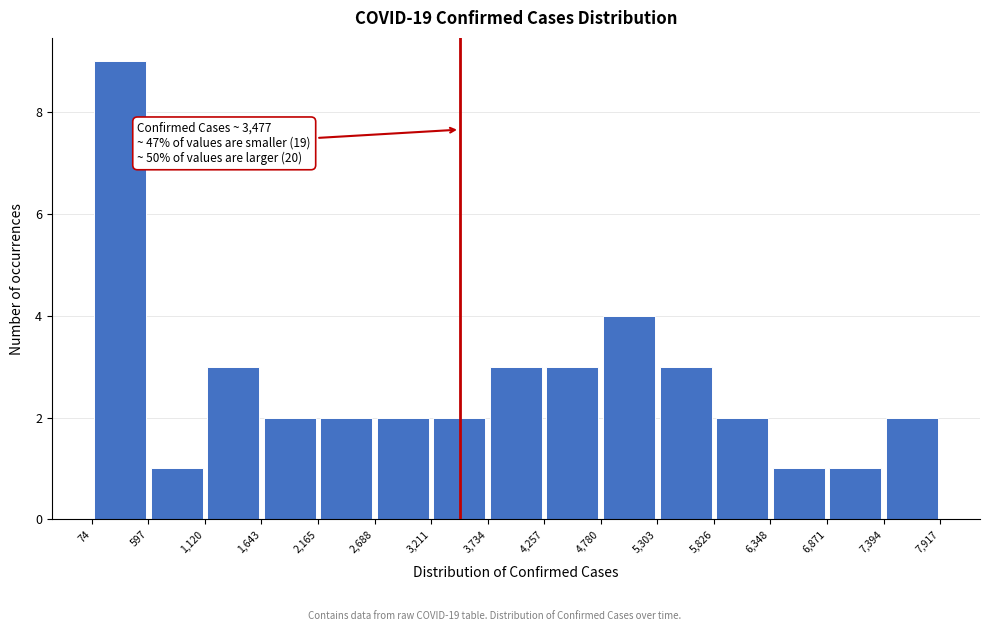

Which range on the x-axis has the tallest bar?

74 to 597